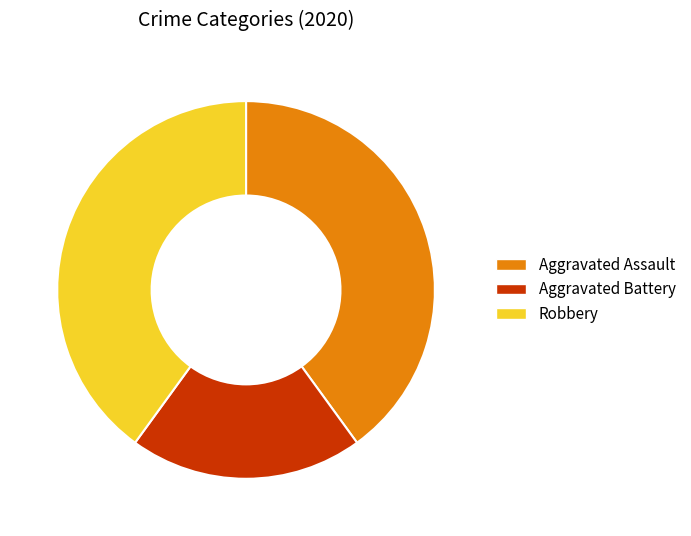

What is the ratio of the value at Aggravated Assault to the value at Robbery?

1.0